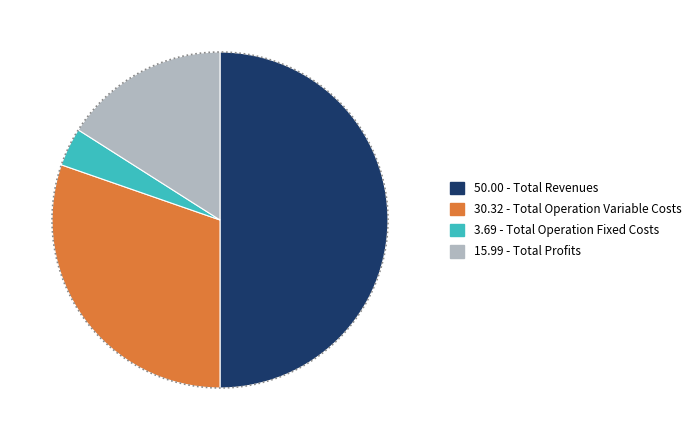

Is there a majority slice in this chart?

No